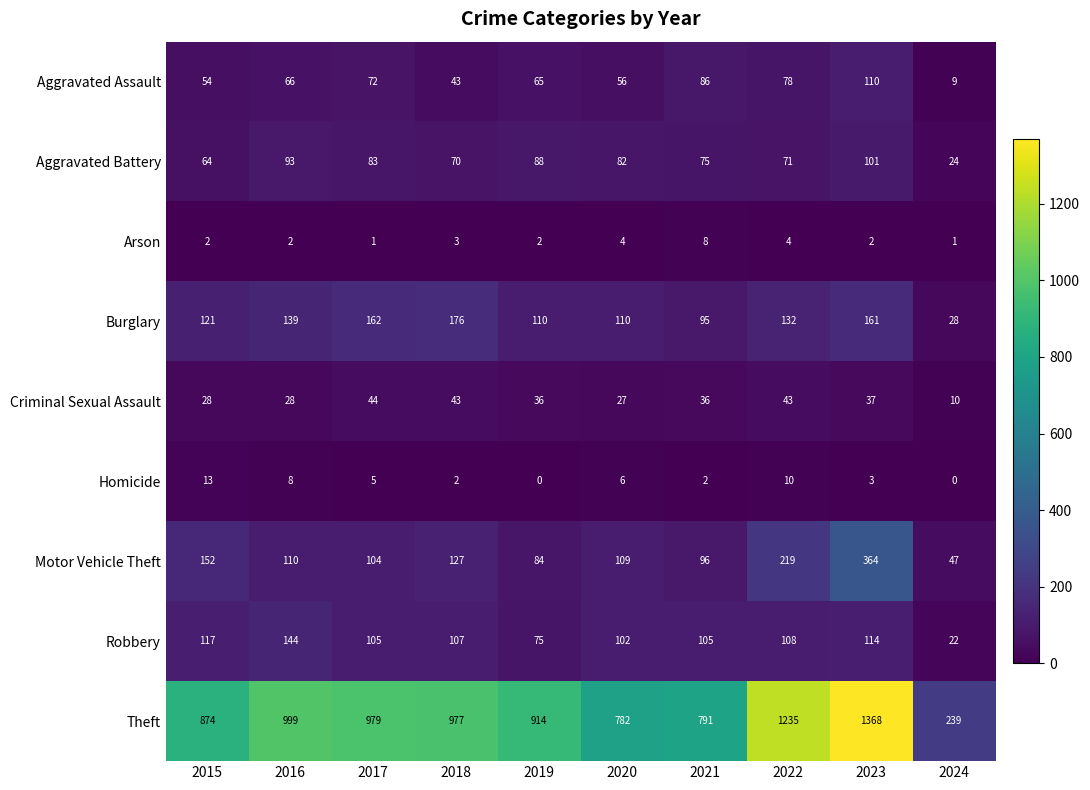

What is the minimum value for Burglary?

28